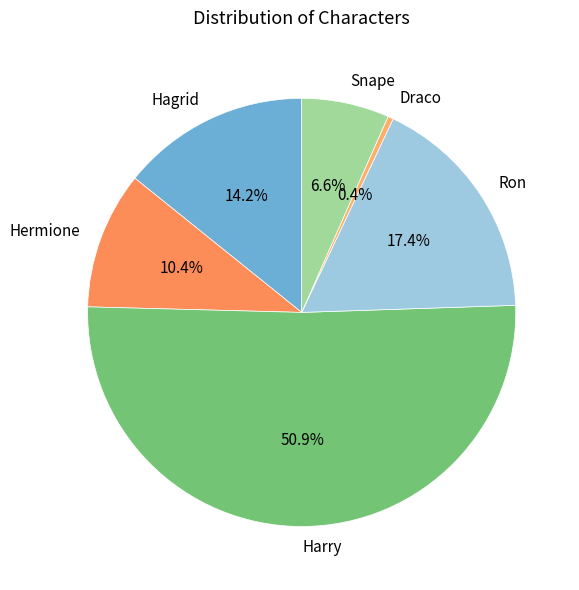

Rank the categories by value from highest to lowest.

Harry, Ron, Hagrid, Hermione, Snape, Draco